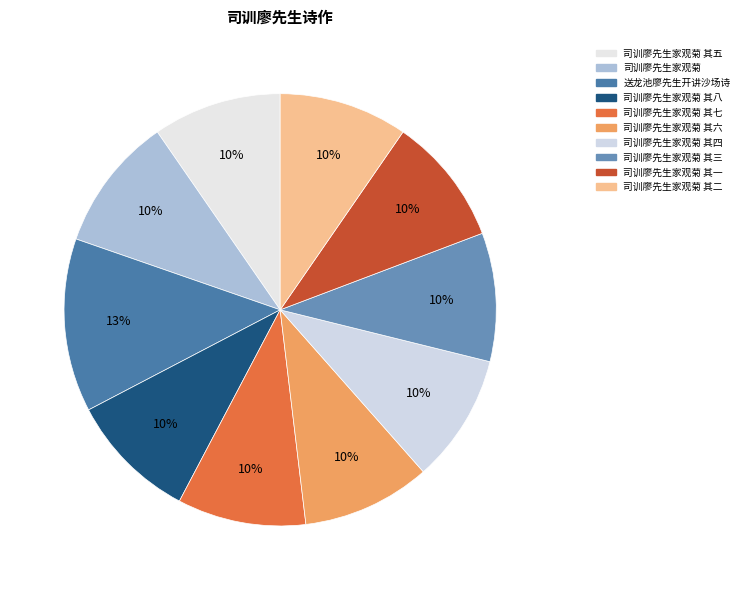

Count the number of slices in the pie.

10